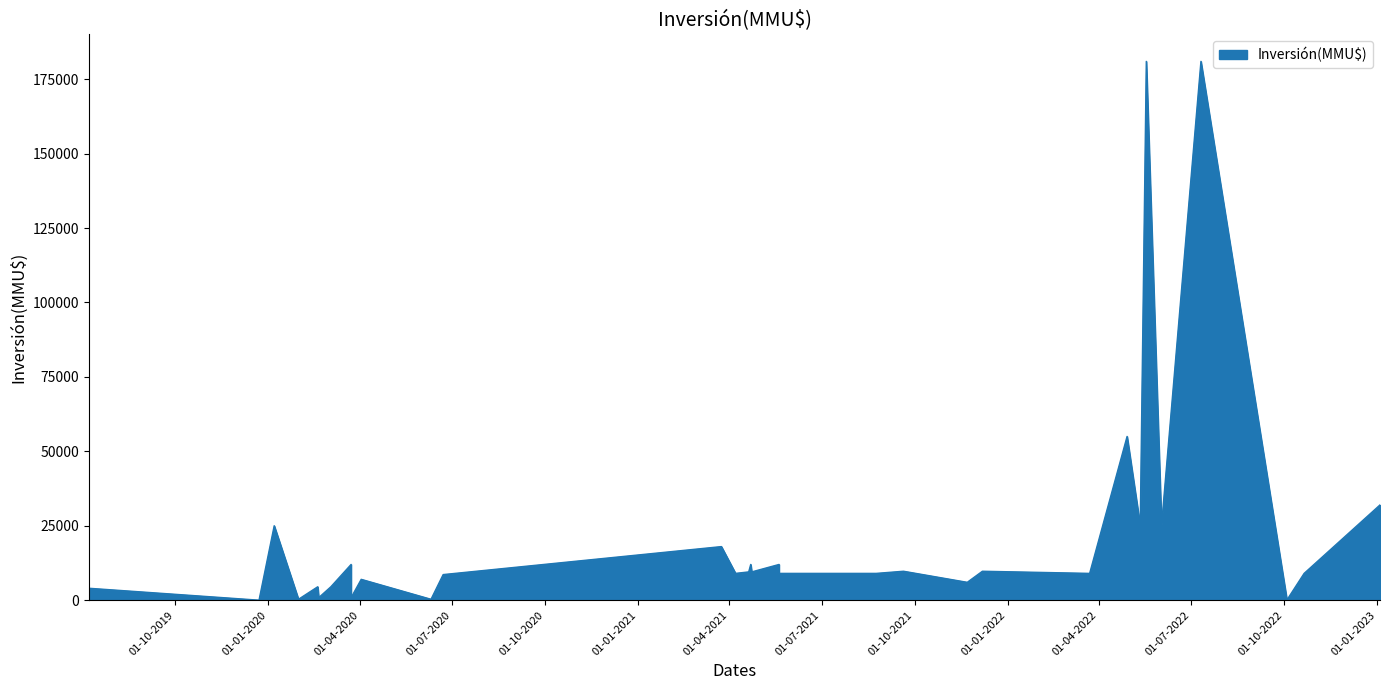

Rank the categories by value from lowest to highest.

23/12/2019, 04/10/2022, 10/06/2020, 31/01/2020, 23/03/2020, 20/02/2020, 08/07/2019, 03/03/2020, 19/02/2020, 22/11/2021, 02/04/2020, 22/06/2020, 21/10/2022, 23/03/2022, 24/08/2021, 23/07/2021, 23/06/2021, 22/06/2021, 02/06/2021, 20/05/2021, 20/05/2021, 20/05/2021, 20/05/2021, 07/04/2021, 23/04/2021, 20/04/2021, 07/12/2021, 20/09/2021, 20/05/2021, 22/04/2021, 23/03/2020, 23/03/2020, 24/03/2021, 02/06/2022, 12/05/2022, 07/01/2020, 04/01/2023, 29/04/2022, 11/07/2022, 18/05/2022